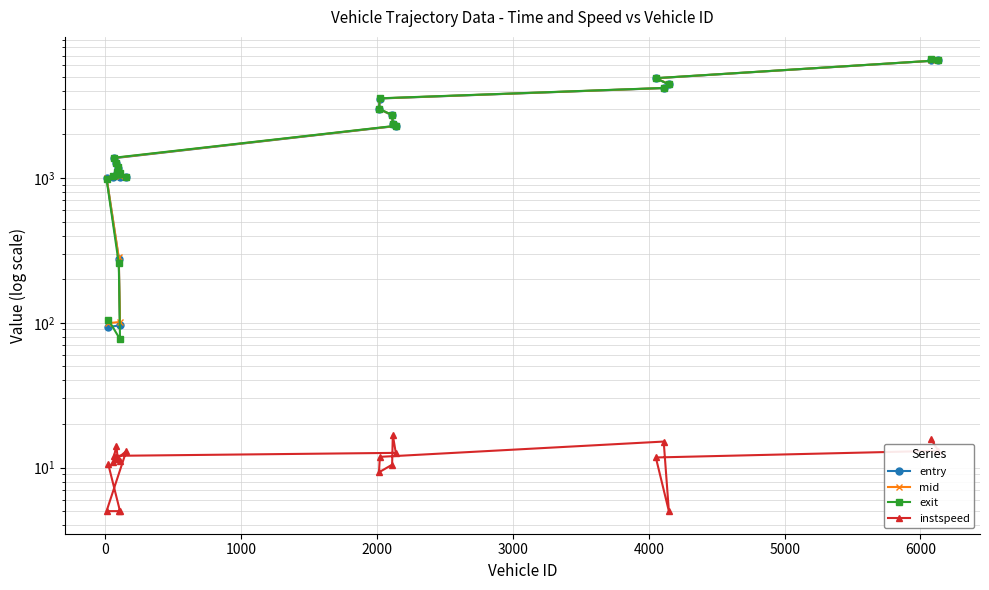

Which series has the widest spread of values?

exit